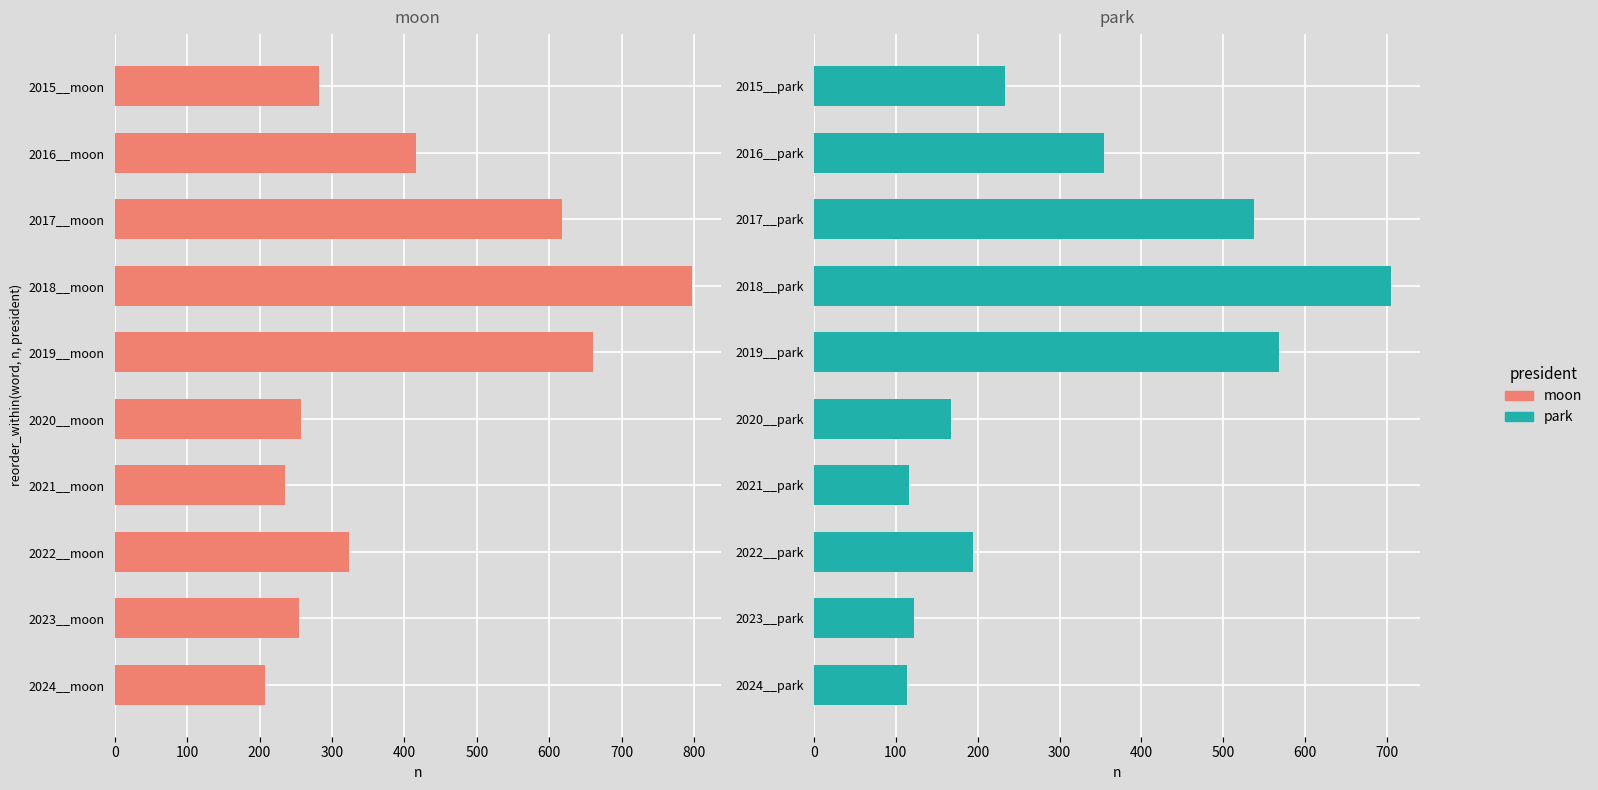

List the series in order of their peak value, highest first.

moon, park